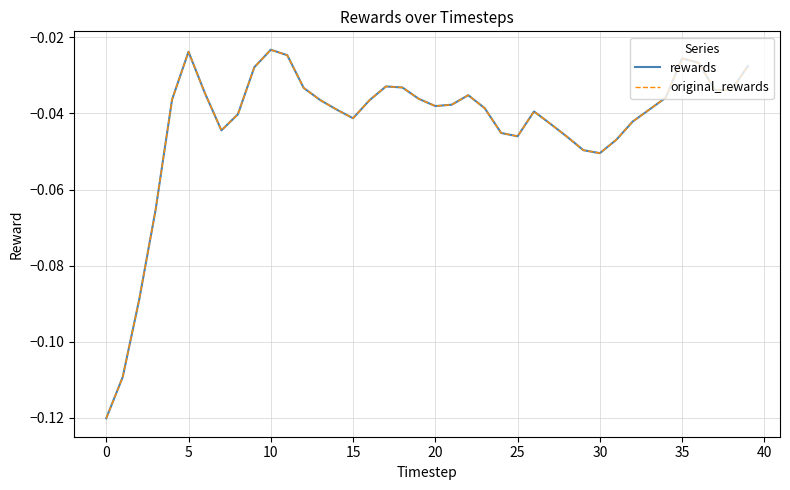

Does the chart display data point markers on the line(s)?

No